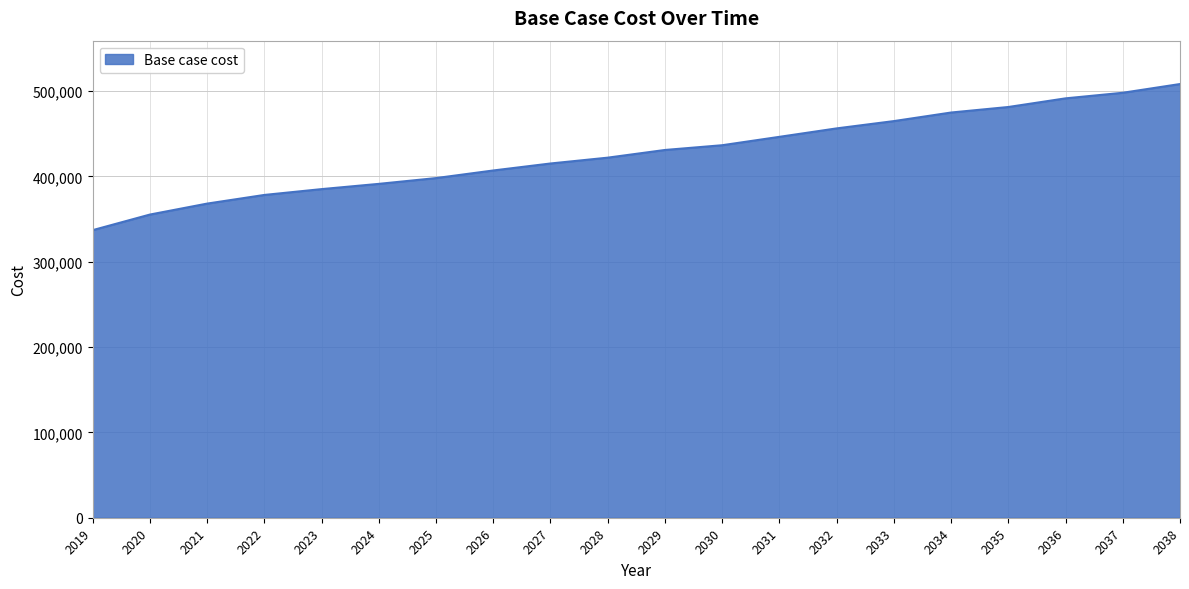

Reading left to right, what are all the values shown in this chart?

2019=337054.5	2020=355319.6	2021=368165.7	2022=378313.0	2023=385142.3	2024=391295.9	2025=398077.2	2026=406990.5	2027=415180.0	2028=422015.8	2029=431023.2	2030=436589.8	2031=446416.3	2032=456313.4	2033=464869.6	2034=474912.1	2035=481386.5	2036=491517.7	2037=498068.0	2038=508305.1